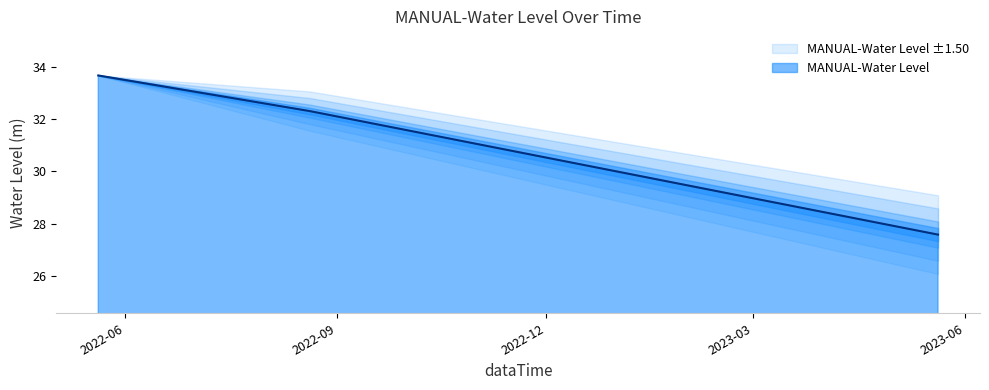

True or false: the data shows 6.9 at 2023-05-20 06:00:00.

False